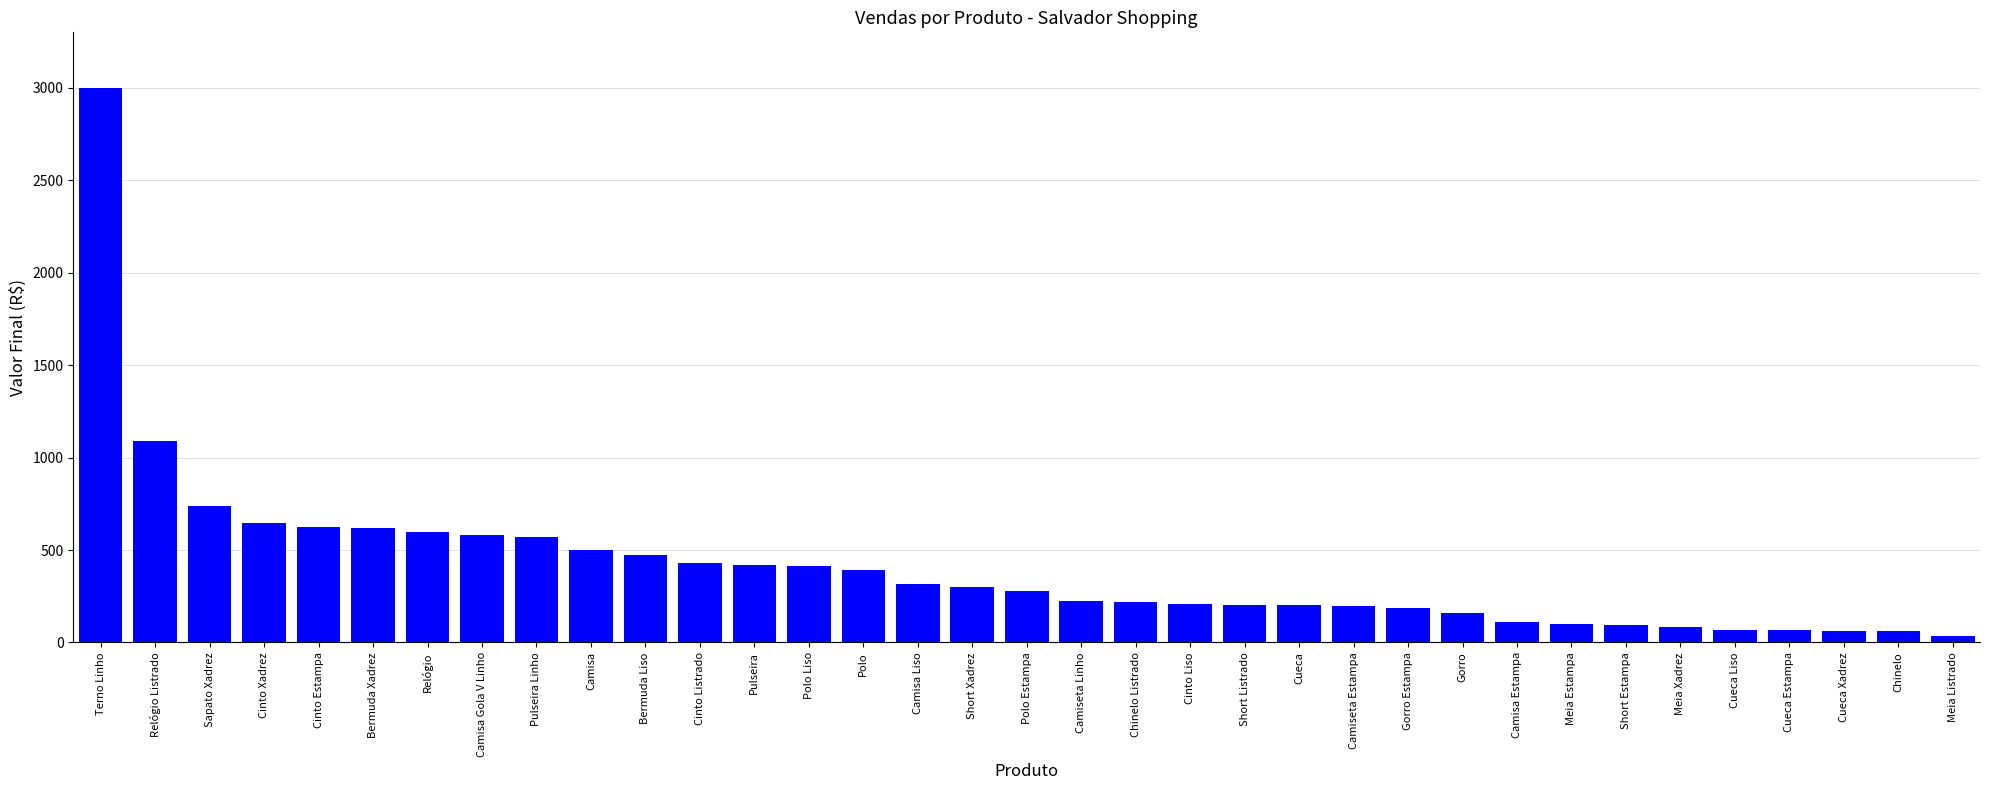

Read the value at Sapato Xadrez, to the nearest 10.

740